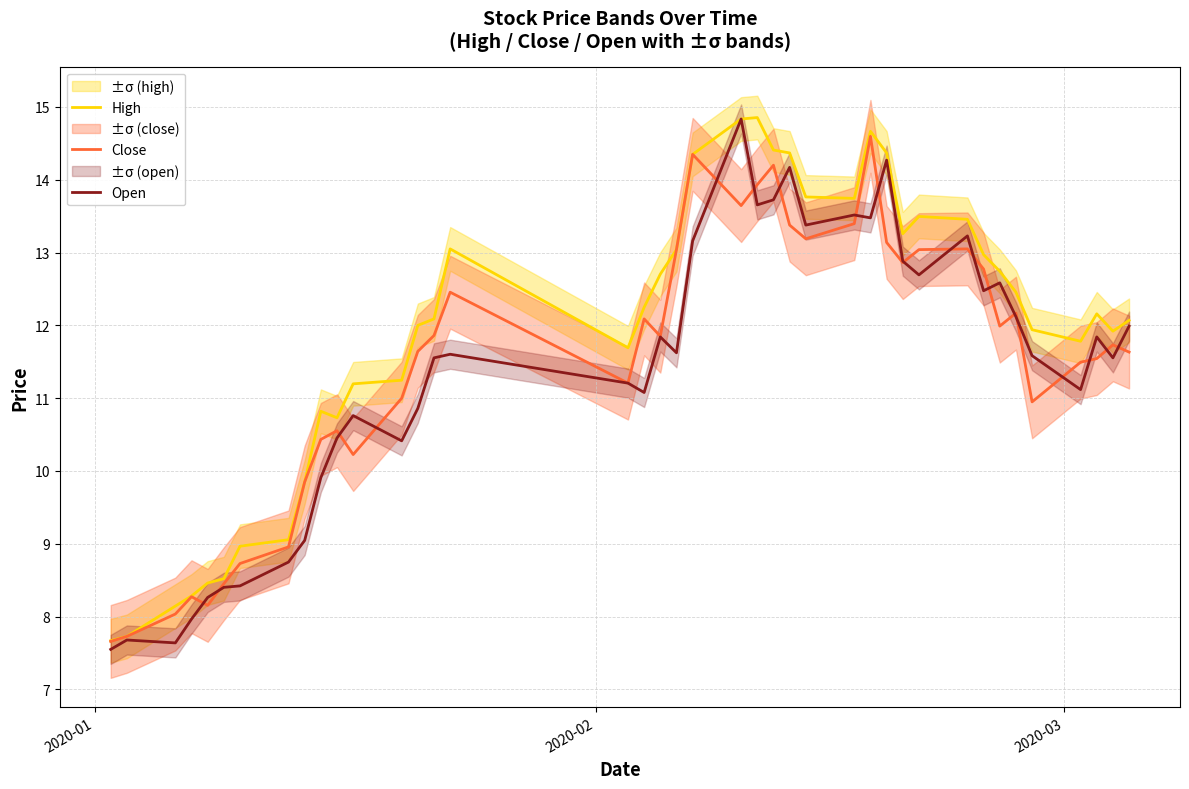

True or false: Open and High intersect in this chart.

False